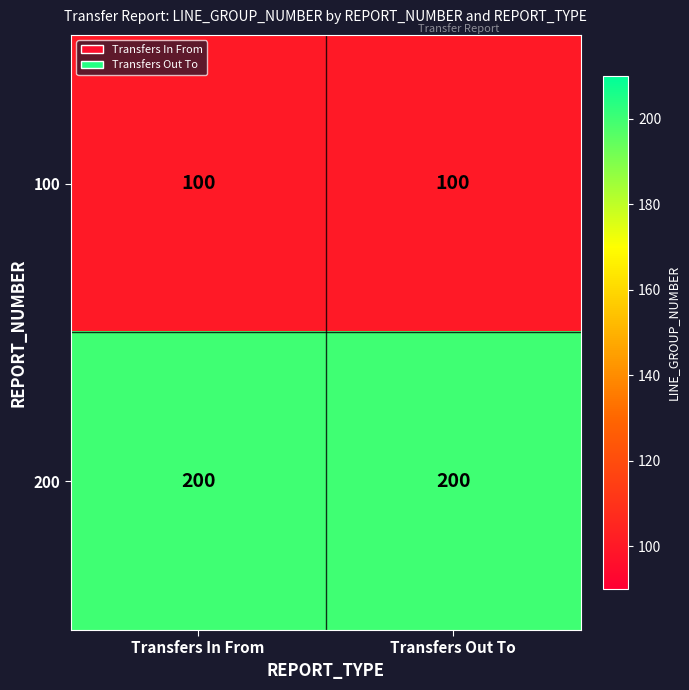

List the series in order of their peak value, highest first.

200, 100